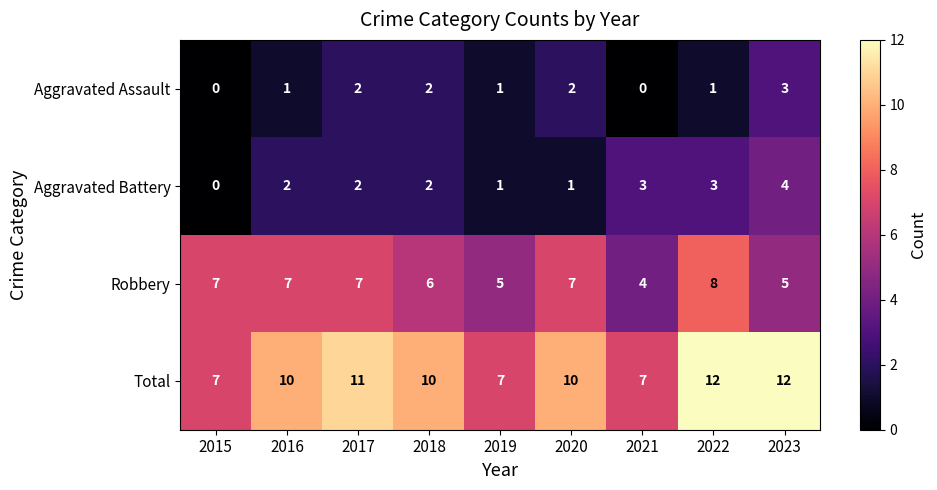

What is the difference between the highest and lowest values at 2019?

6